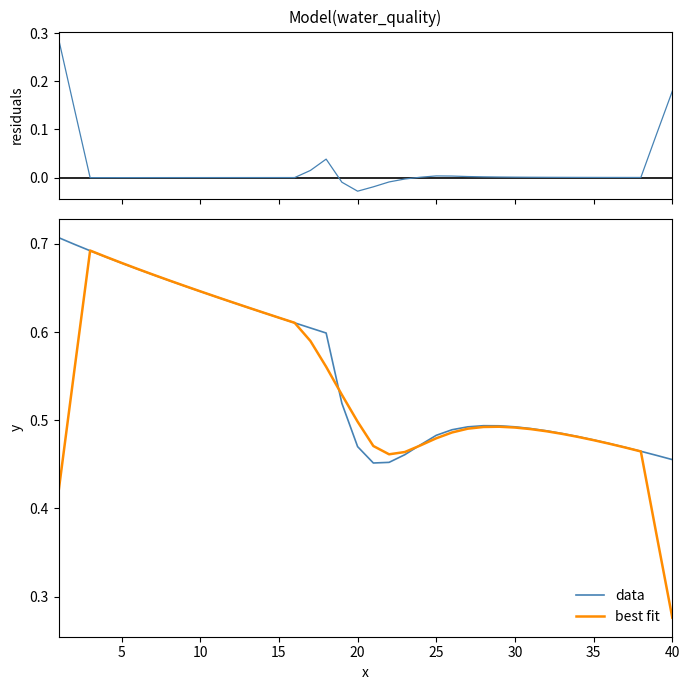

At which label is best fit closest to 0?

40